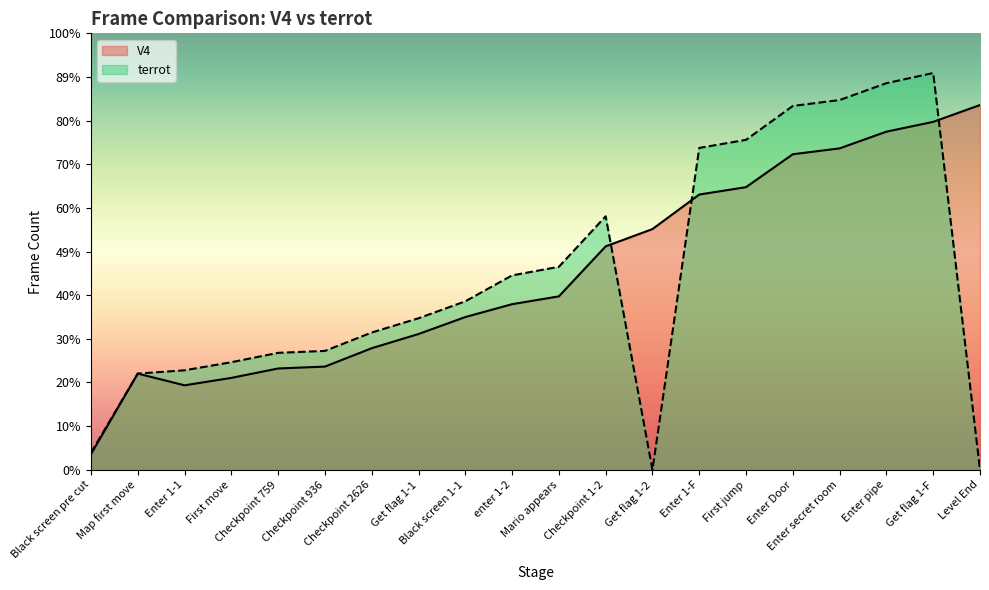

How many lines are shown in the chart?

2